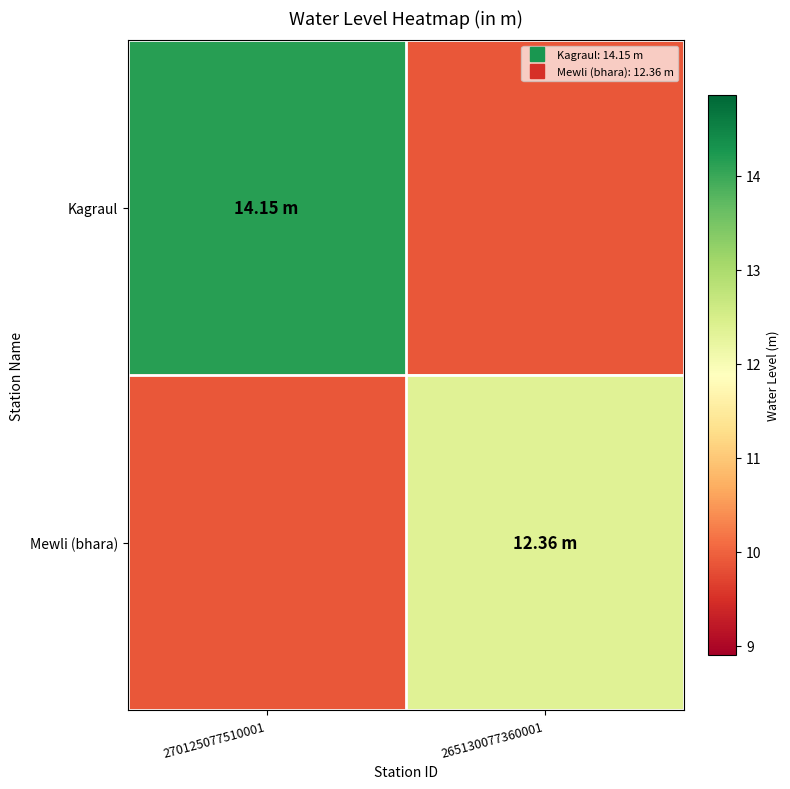

List the series in order of their peak value, highest first.

Kagraul, Mewli (bhara)